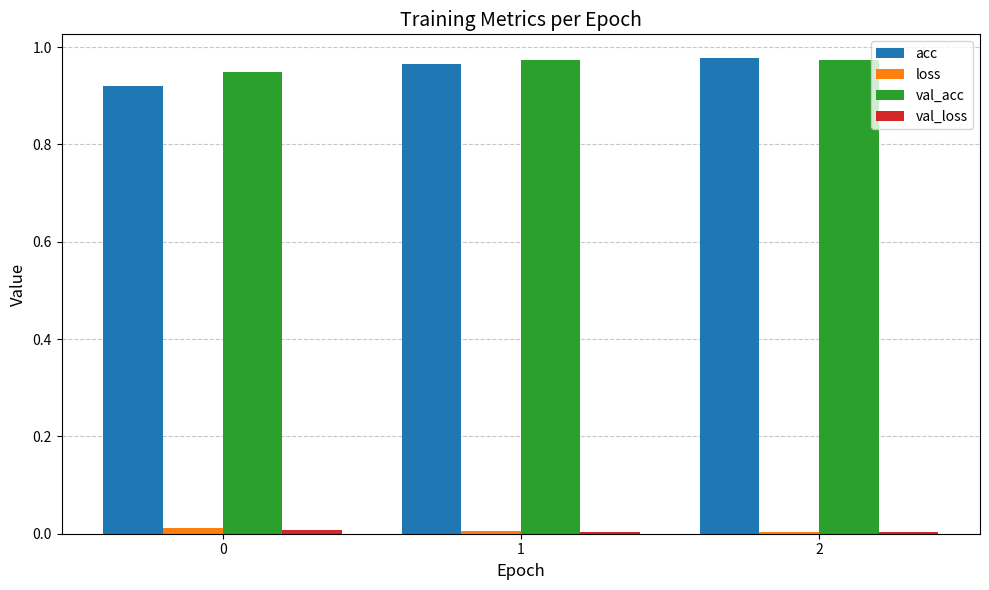

Is the value of loss at 0 greater than the value of acc at 2?

No